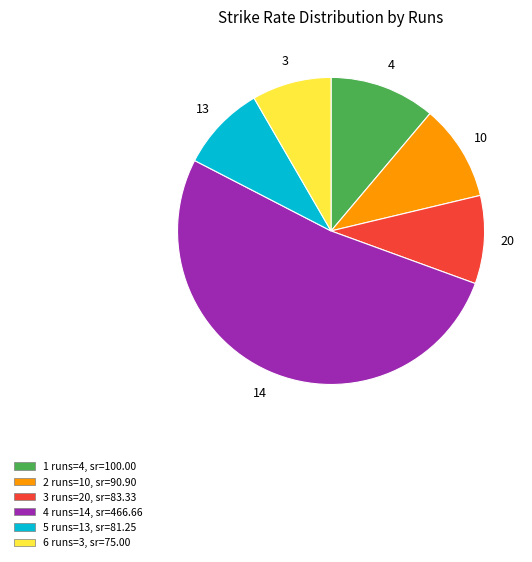

Is there any slice that represents more than half of the pie?

Yes